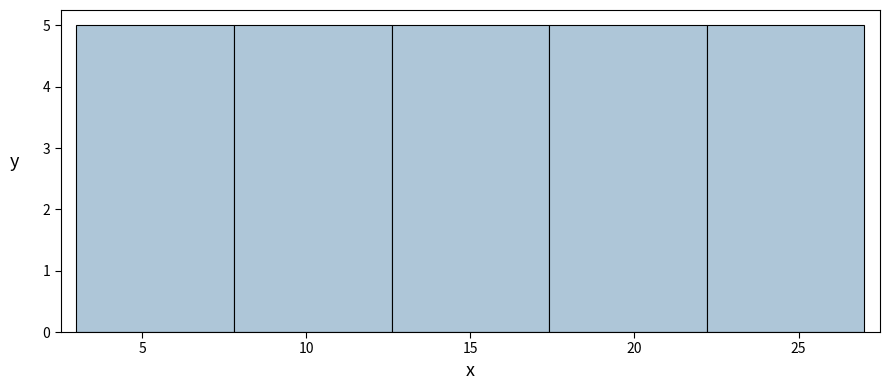

What is the height of the bar covering 3.0 to 7.8 on the x-axis? Neither the bar edges nor the heights are printed on the chart, so give them approximately, as read against the axes.

5